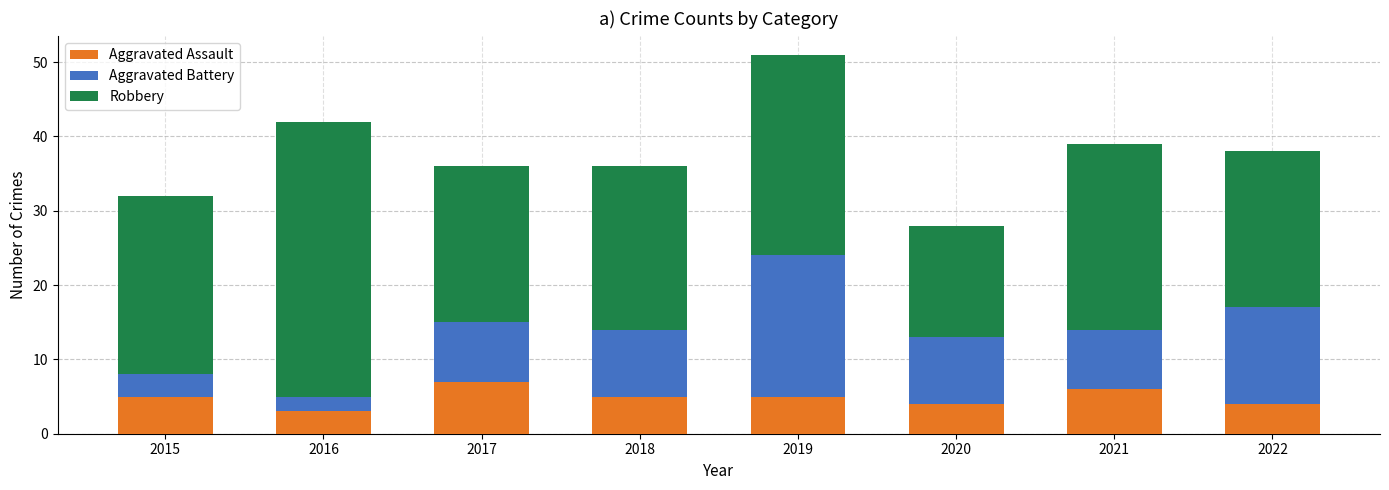

What is the total value across all series at 2016?

42